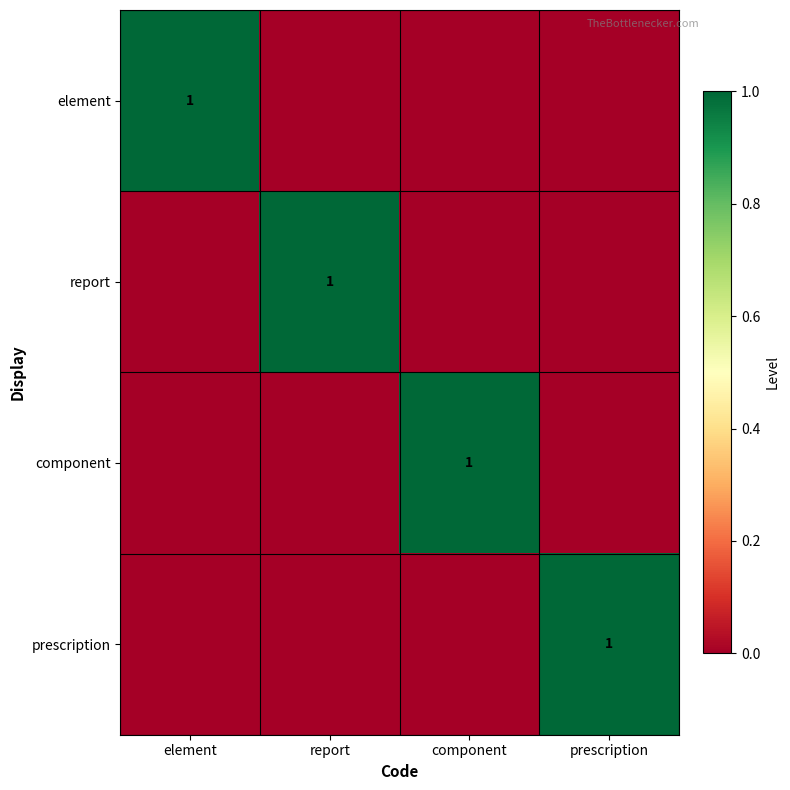

What is the spread (max minus min) of values at element?

1